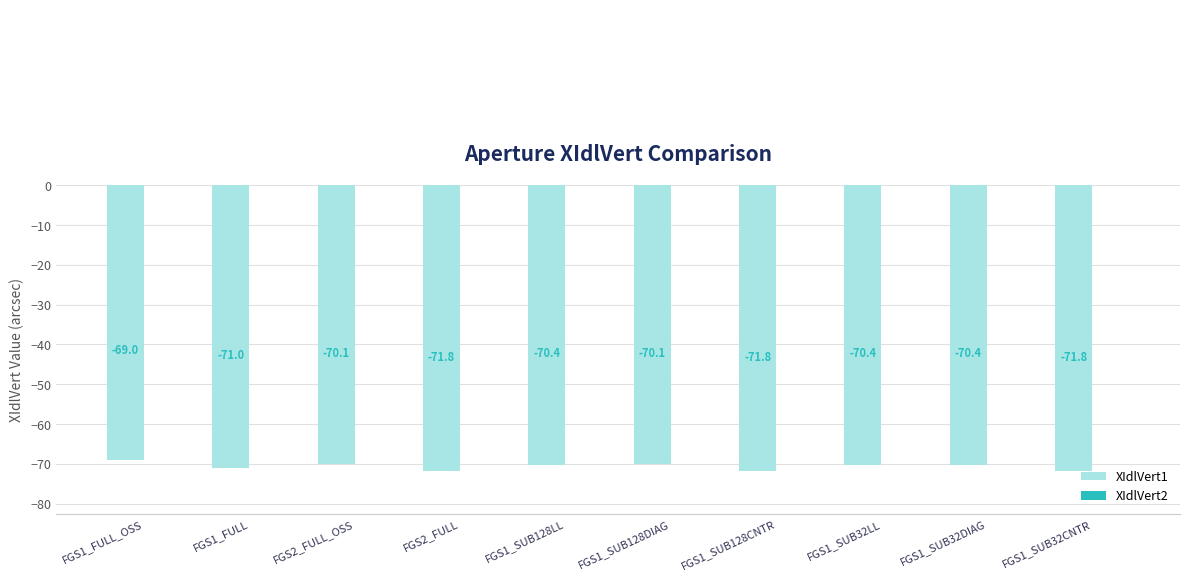

At which label does XIdlVert1 reach its peak?

FGS1_FULL_OSS